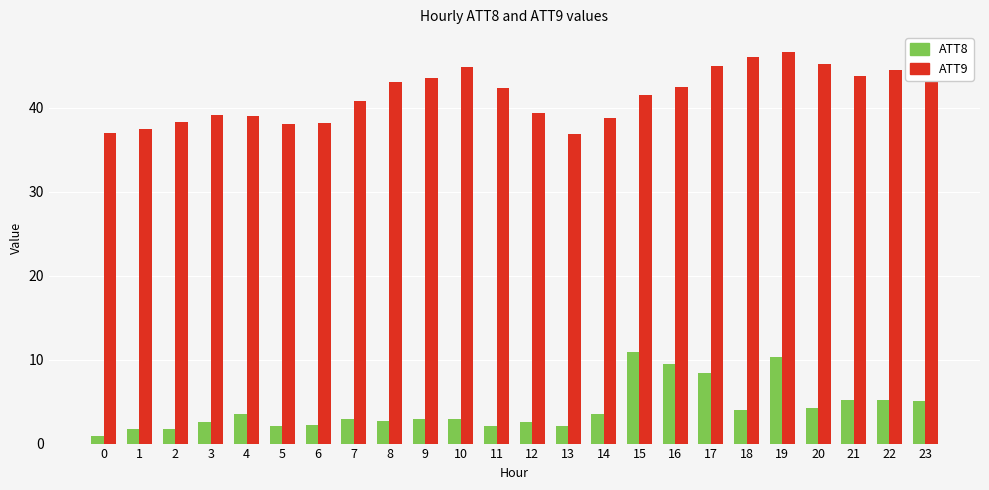

At which label does ATT9 first exceed 42?

8